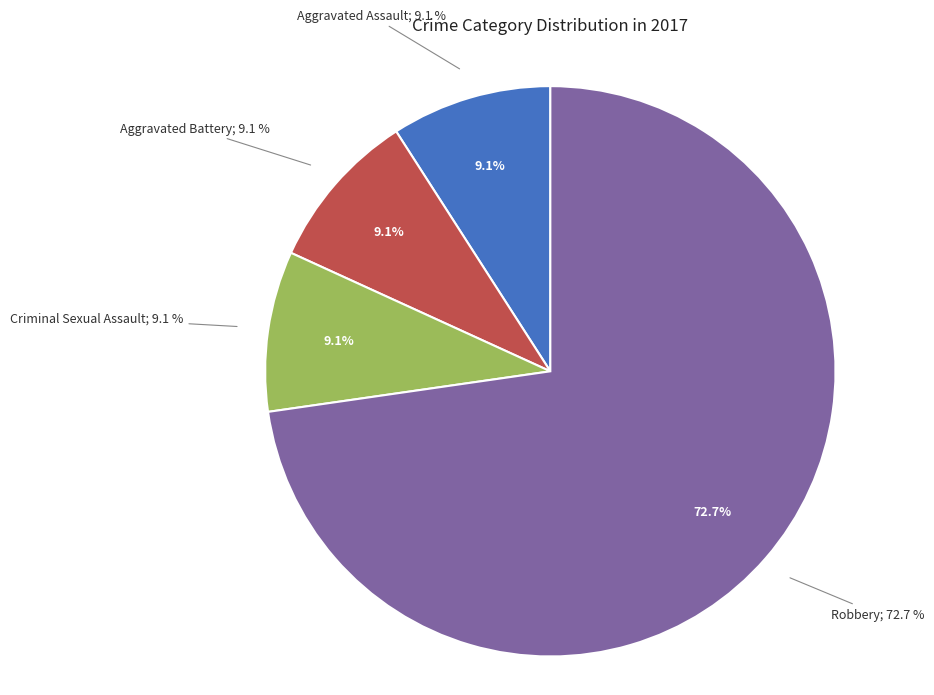

The Criminal Sexual Assault slice represents 9% of the pie. True or false?

True